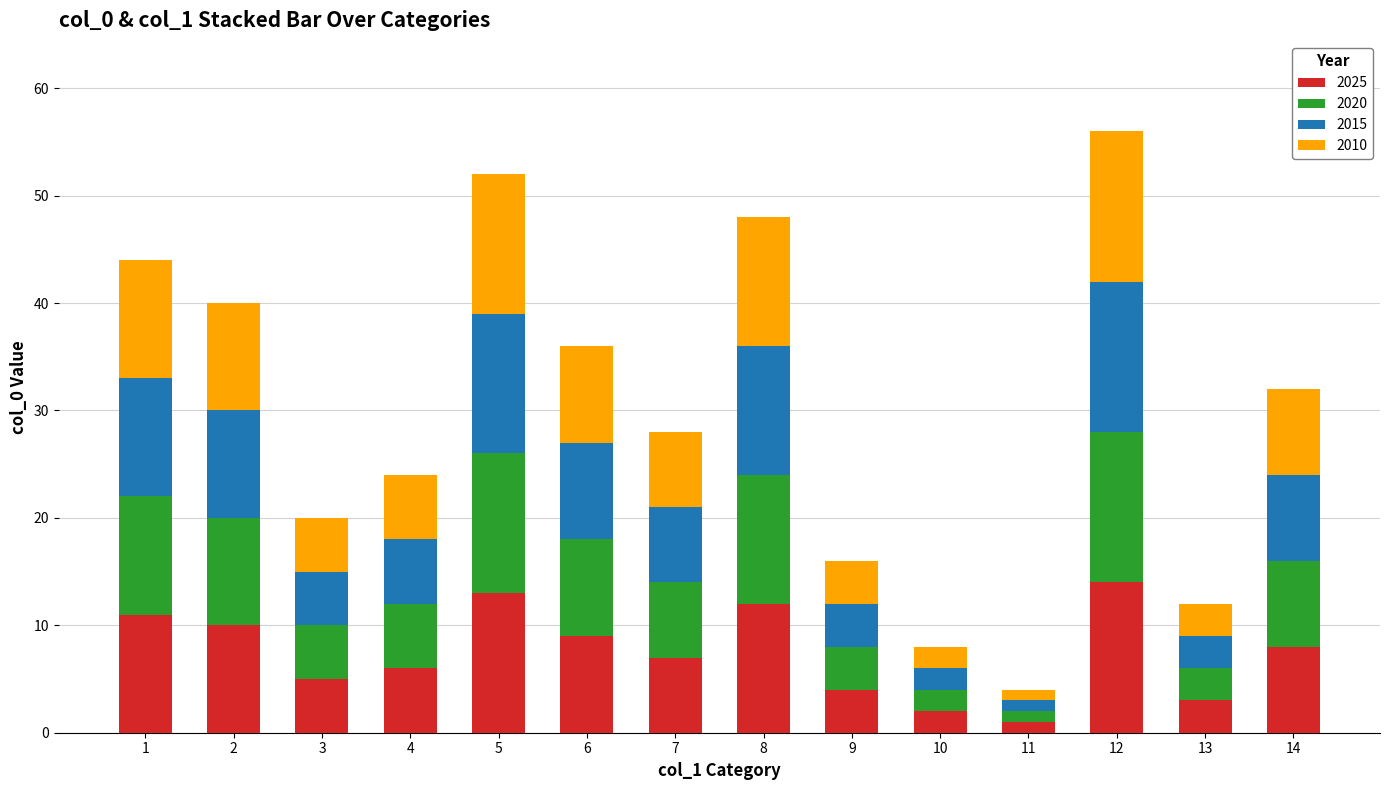

Is it true that 2025 equals 1 at 13?

False